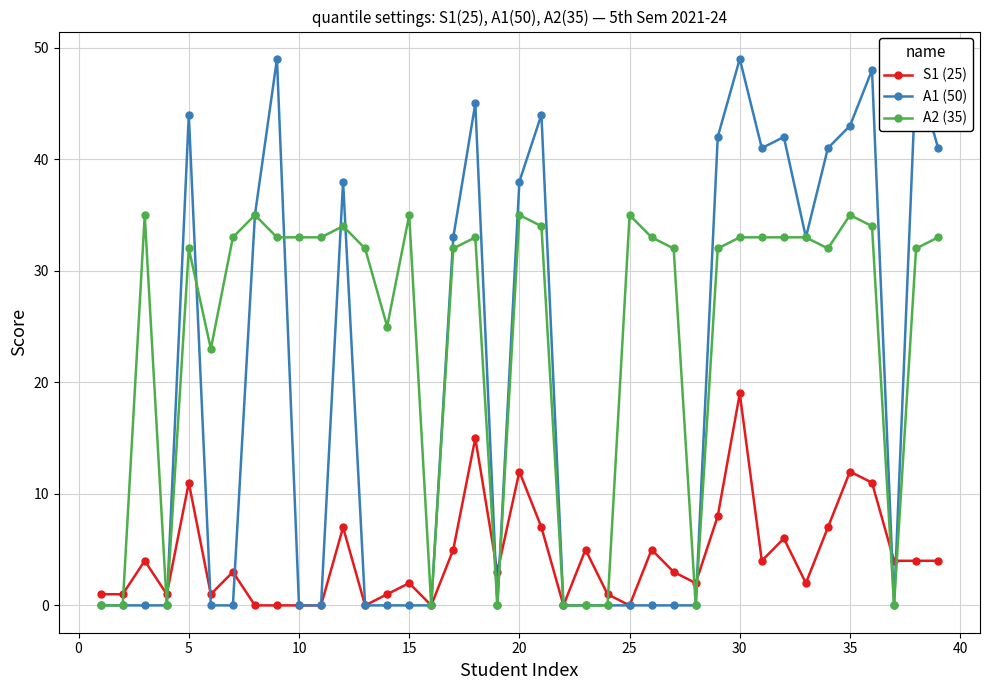

List the series in order of their peak value, lowest first.

S1 (25), A2 (35), A1 (50)